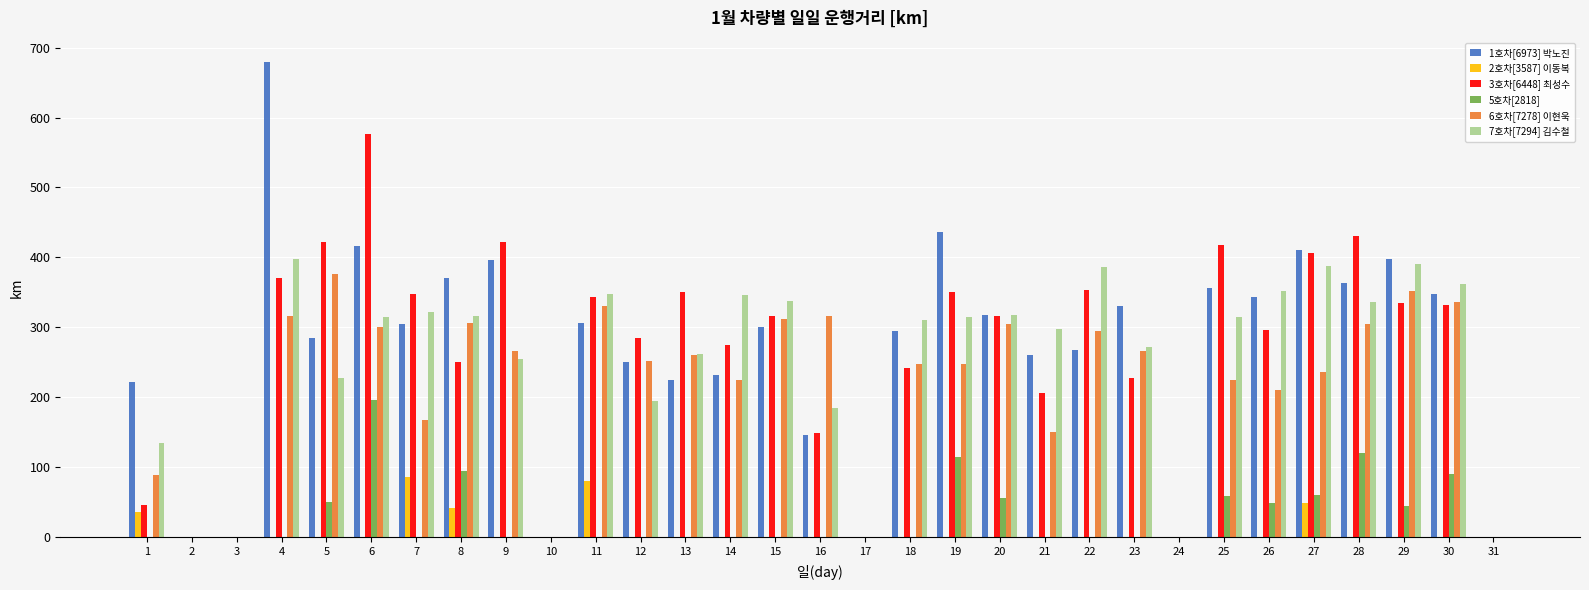

What is the total value across all series at 8?

1378